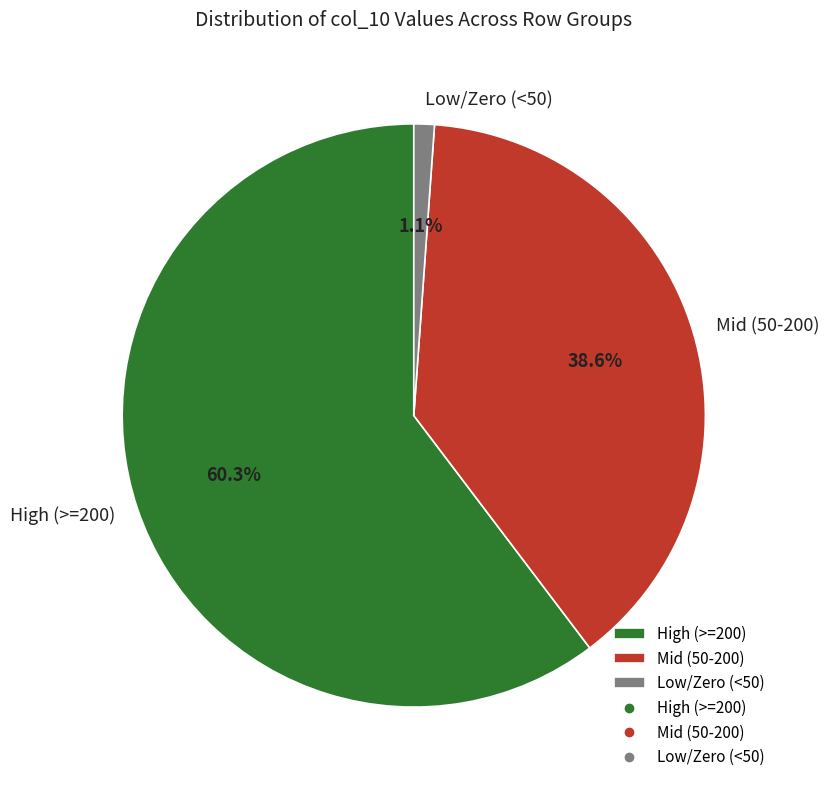

How much of the chart is everything except Mid (50-200)?

61.4%